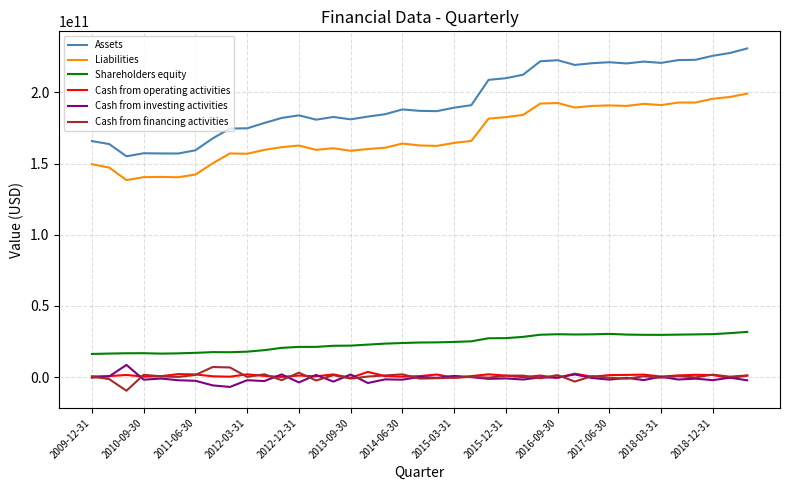

True or false: Assets and Liabilities cross at least once.

False